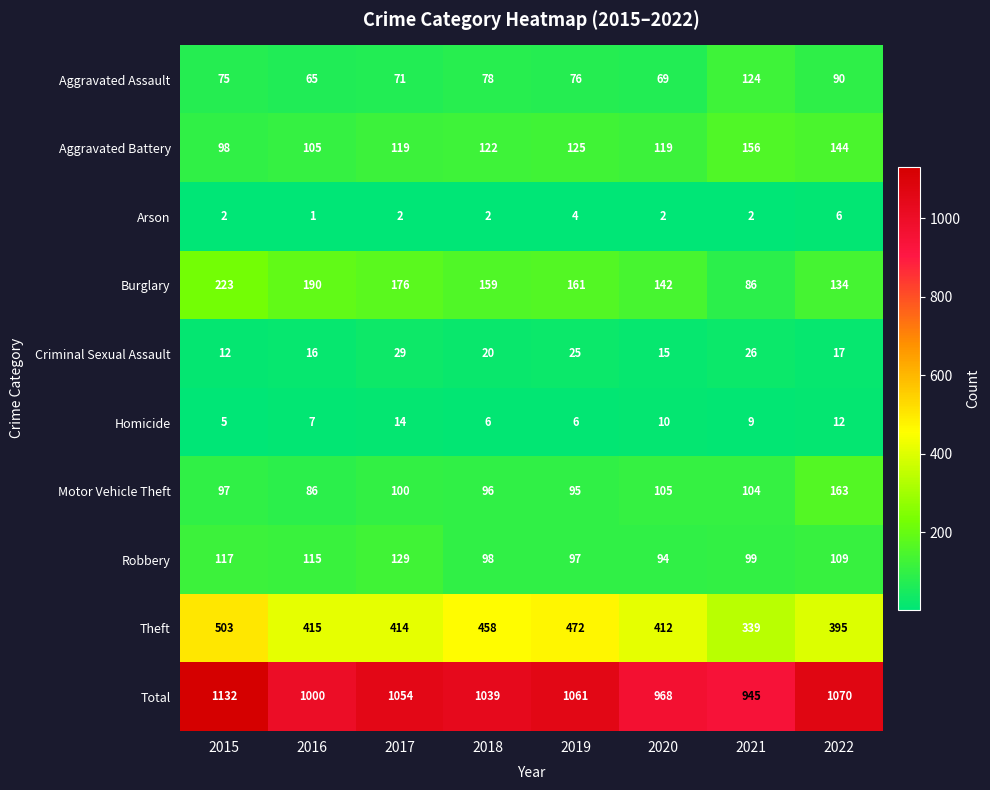

The value of Homicide at 2022 is 12. True or false?

True